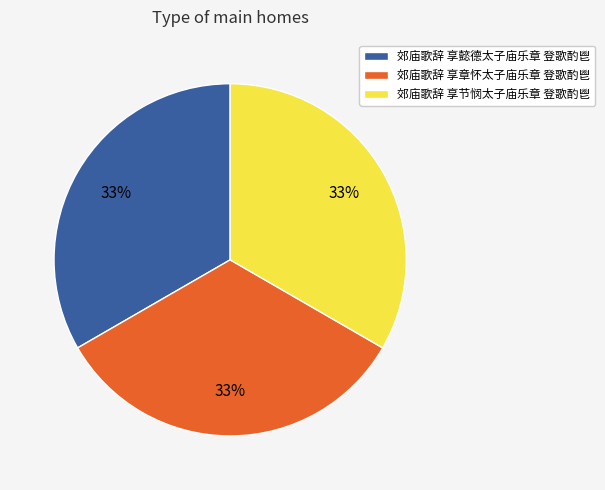

What is the ratio of the value at 郊庙歌辞 享章怀太子庙乐章 登歌酌鬯 to the value at 郊庙歌辞 享节悯太子庙乐章 登歌酌鬯?

1.0